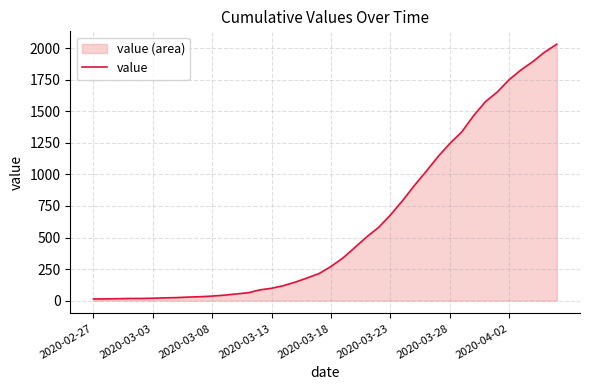

What is the average value?

616